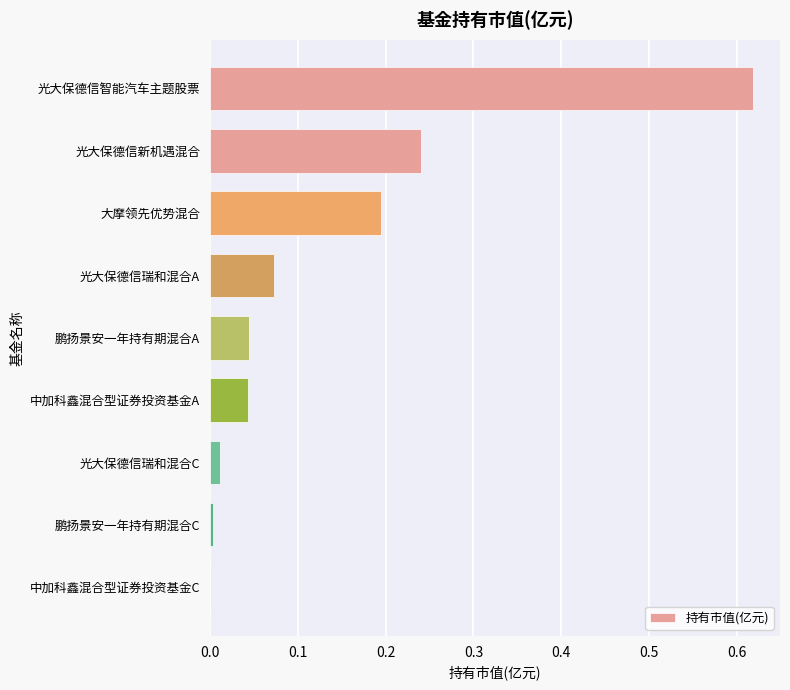

How many distinct data groups are displayed?

1